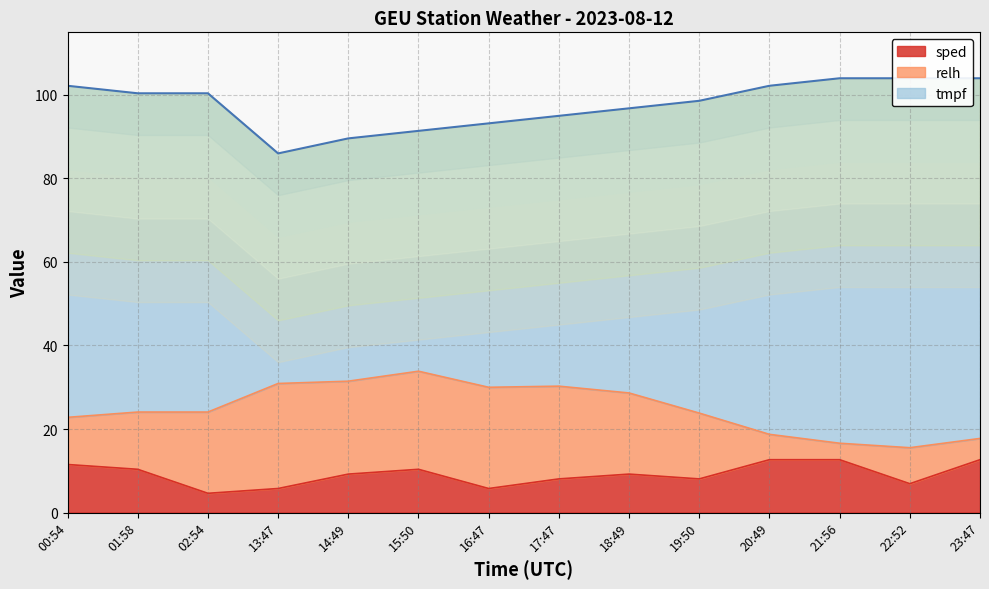

What is the value of the relh point at the 7th from the left?

30.0